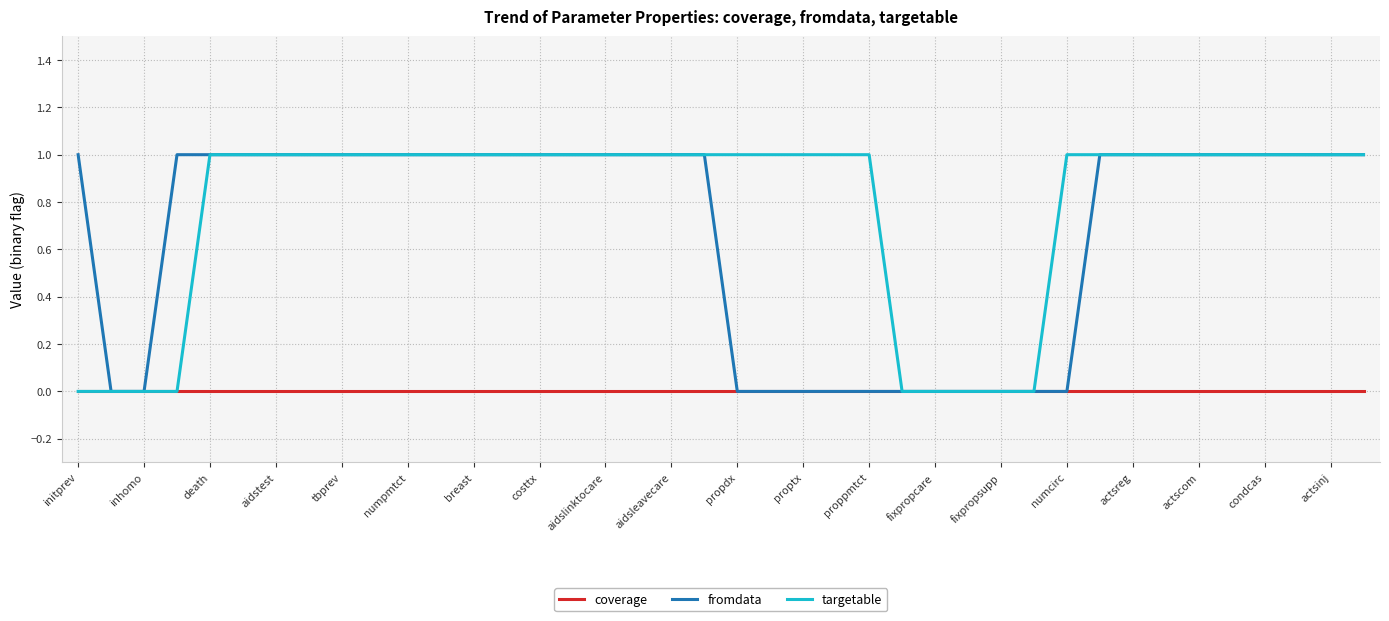

Reading right to left, list all the values displayed in this chart.

coverage: 0	0	0	0	0	0	0	0	0	0	0	0	0	0	0	0	0	0	0	0	0	0	0	0	0	0	0	0	0	0	0	0	0	0	0	0	0	0	0	0
fromdata: 1	1	1	1	1	1	1	1	1	0	0	0	0	0	0	0	0	0	0	0	1	1	1	1	1	1	1	1	1	1	1	1	1	1	1	1	1	0	0	1
targetable: 1	1	1	1	1	1	1	1	1	1	0	0	0	0	0	1	1	1	1	1	1	1	1	1	1	1	1	1	1	1	1	1	1	1	1	1	0	0	0	0